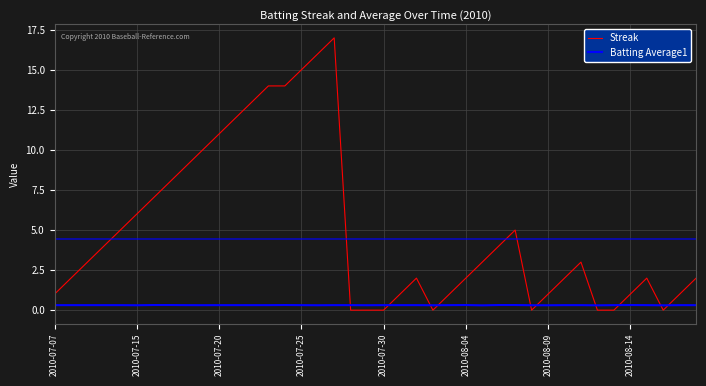

Reading left to right, list all the values displayed in this chart.

Streak: 1.0	2.0	3.0	4.0	5.0	6.0	7.0	8.0	9.0	10.0	11.0	12.0	13.0	14.0	14.0	15.0	16.0	17.0	0.0	0.0	0.0	1.0	2.0	0.0	1.0	2.0	3.0	4.0	5.0	0.0	1.0	2.0	3.0	0.0	0.0	1.0	2.0	0.0	1.0	2.0
Batting Average1: 0.3	0.3	0.3	0.3	0.3	0.3	0.3	0.3	0.3	0.3	0.3	0.3	0.3	0.3	0.3	0.3	0.3	0.3	0.3	0.3	0.3	0.3	0.3	0.3	0.3	0.3	0.3	0.3	0.3	0.3	0.3	0.3	0.3	0.3	0.3	0.3	0.3	0.3	0.3	0.3